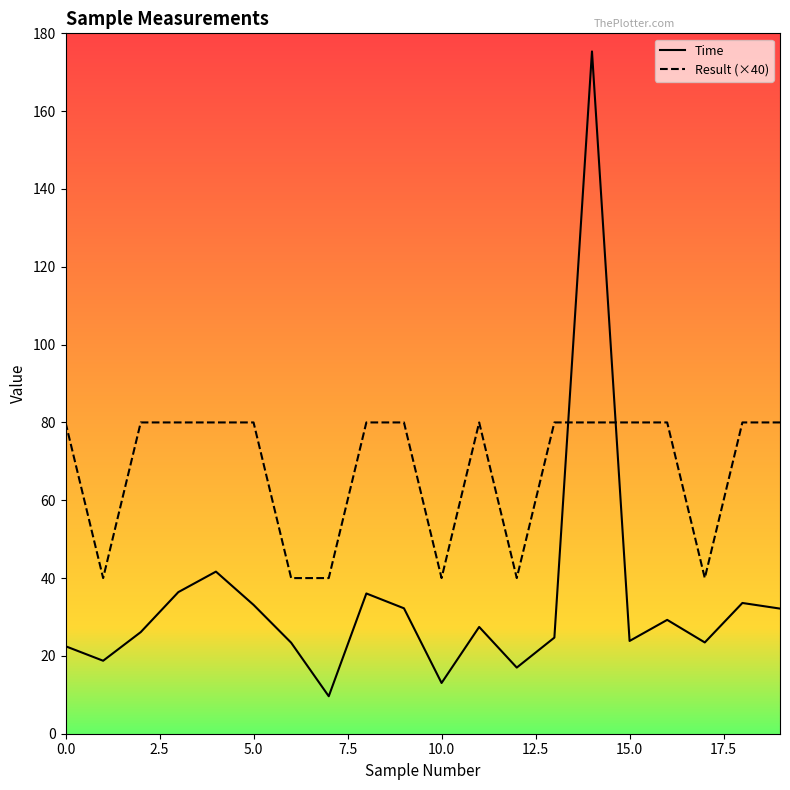

What are all the series names shown in the legend?

Time, Result (×40)